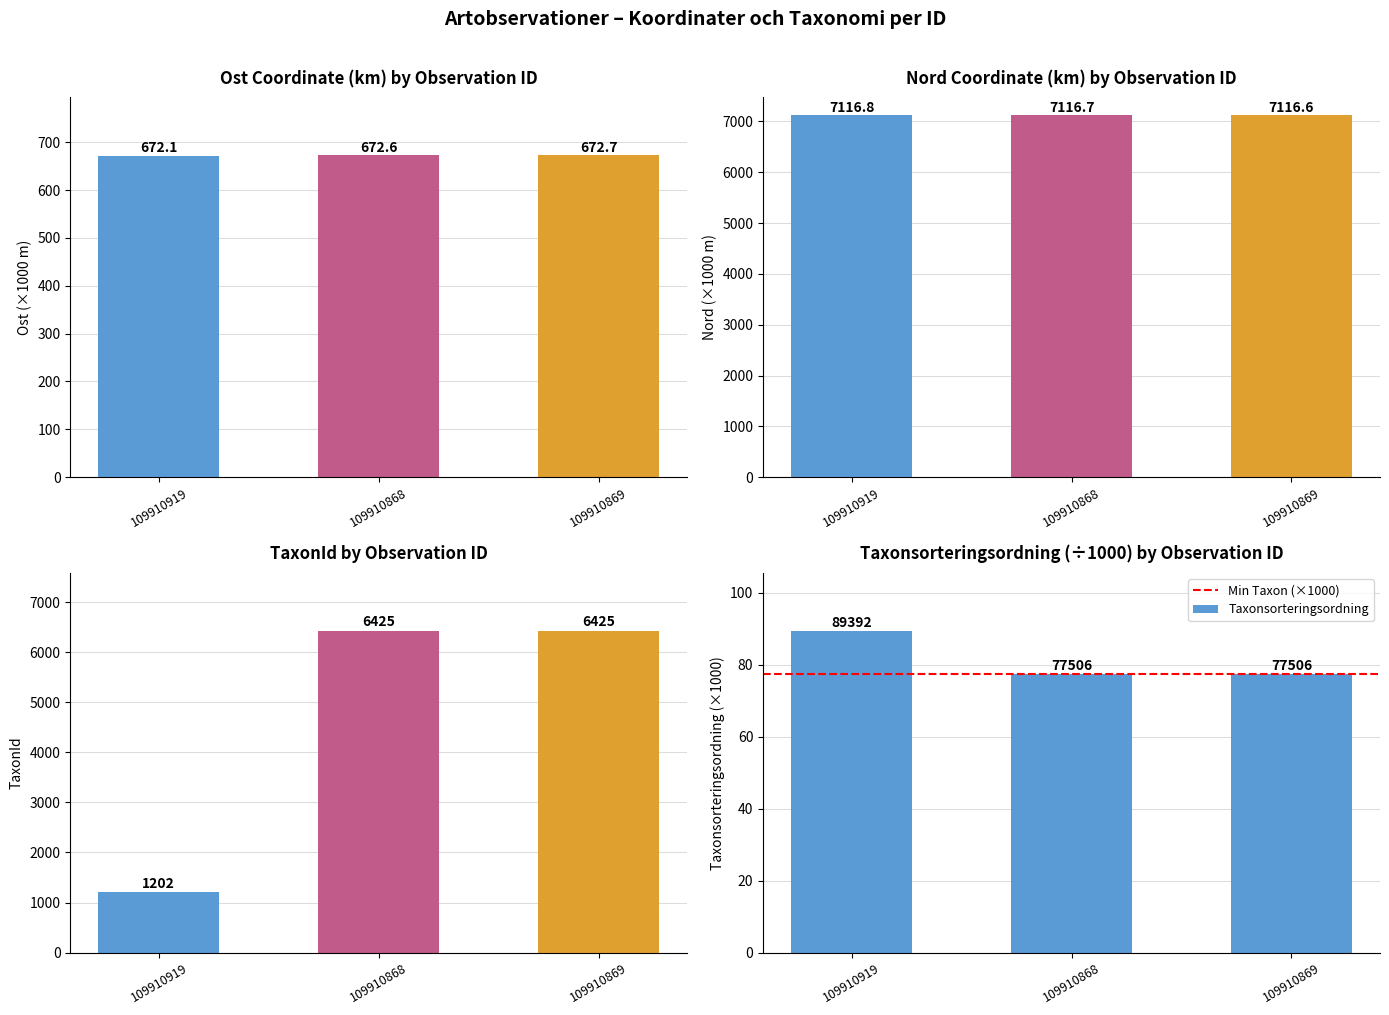

What is the difference between the maximum and minimum values in the Ost series?

0.6